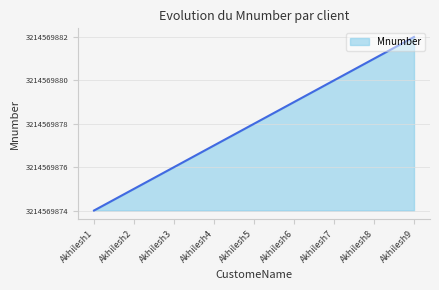

Does the chart have visible grid lines?

Yes